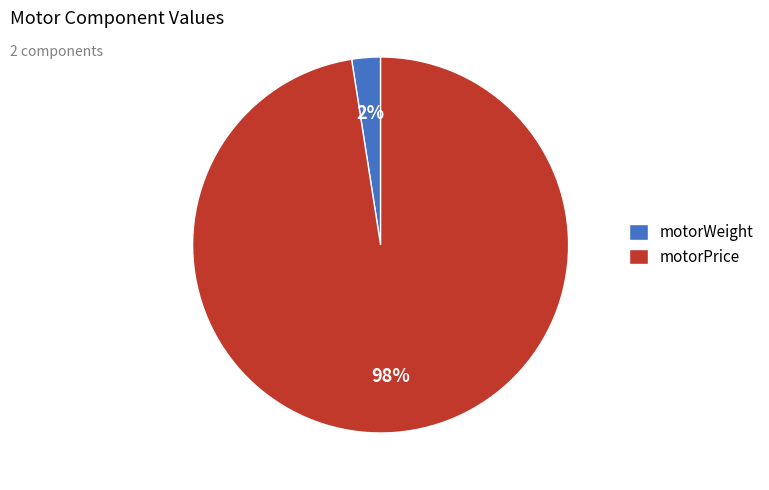

Is the sum of motorWeight and motorPrice greater than half?

Yes